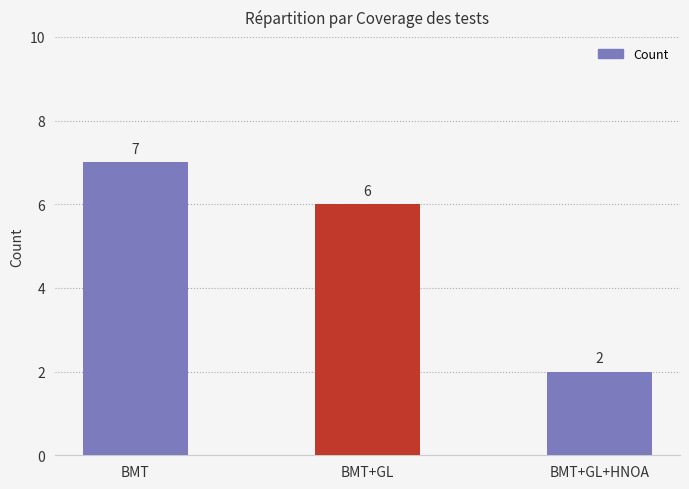

At which category does the chart reach its minimum across all series?

BMT+GL+HNOA